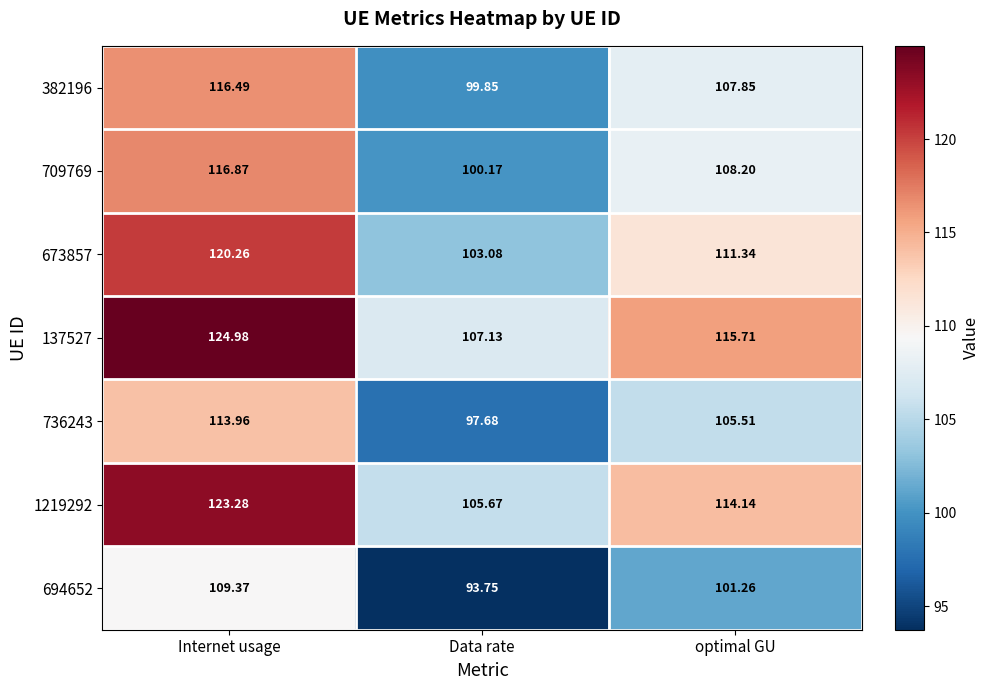

At which category does the chart reach its minimum across all series?

Data rate